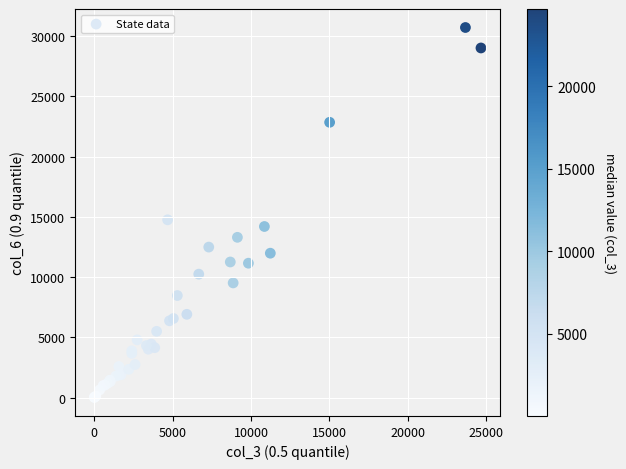

What Y value in the scatter plot is closest to 15359?

14751